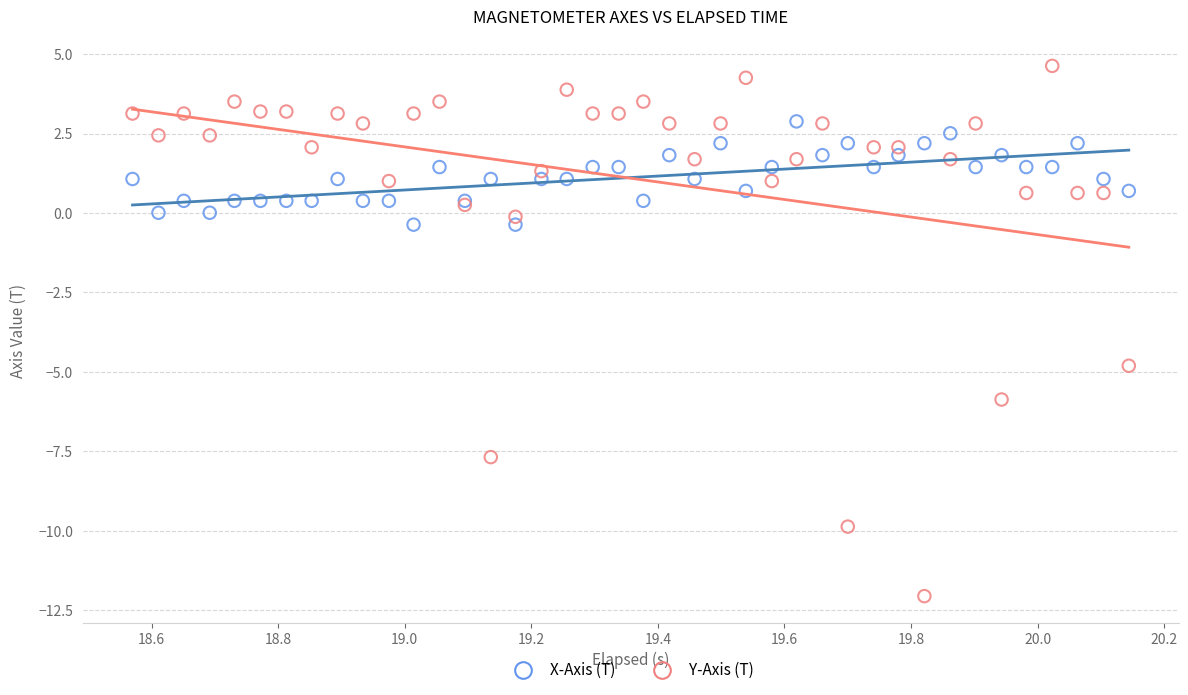

Across all series, what Y value is closest to -3?

-4.8